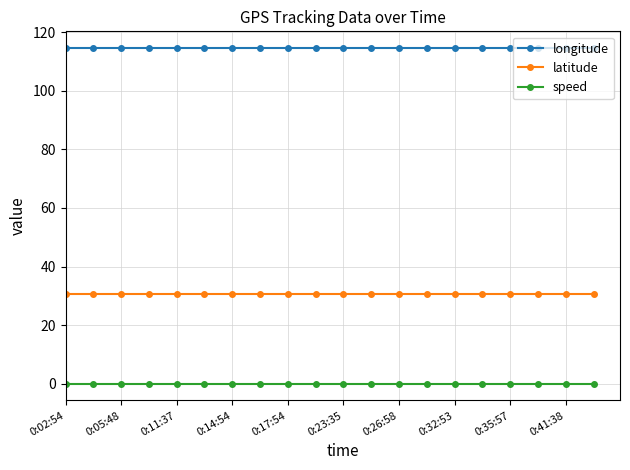

What is the value of the latitude point at the 7th from the left?

30.7